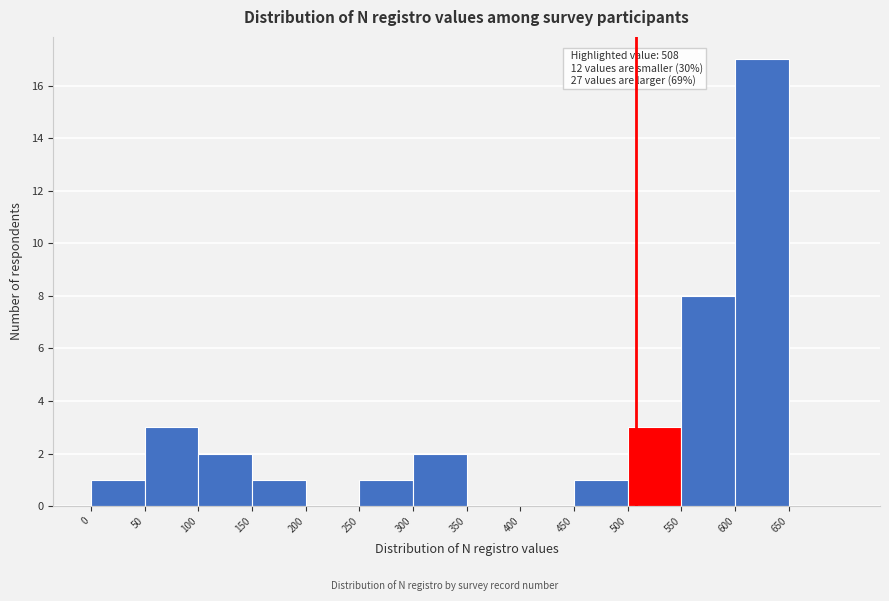

Which range on the x-axis has the tallest bar?

600 to 650